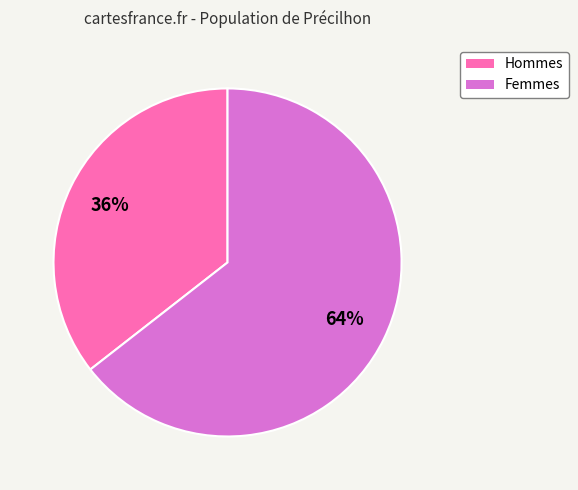

Does any single category account for the majority?

Yes